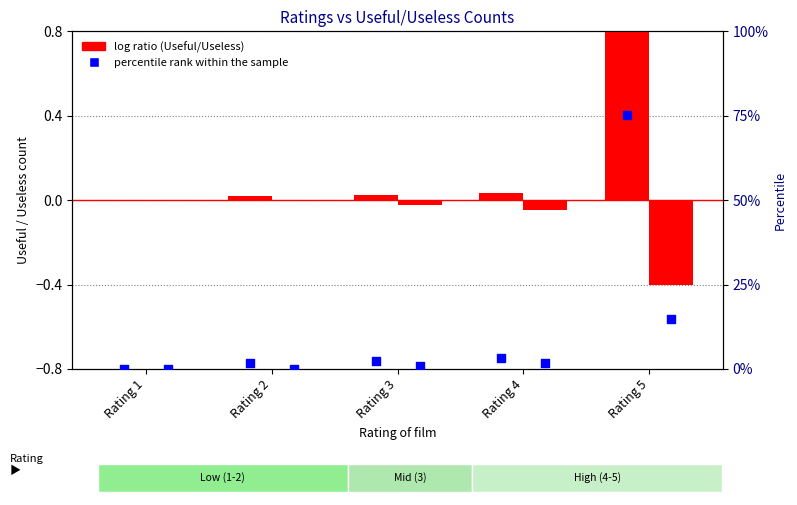

Is the value of Useless percentile rank at Rating 4 greater than the value of Useful percentile rank at Rating 2?

No